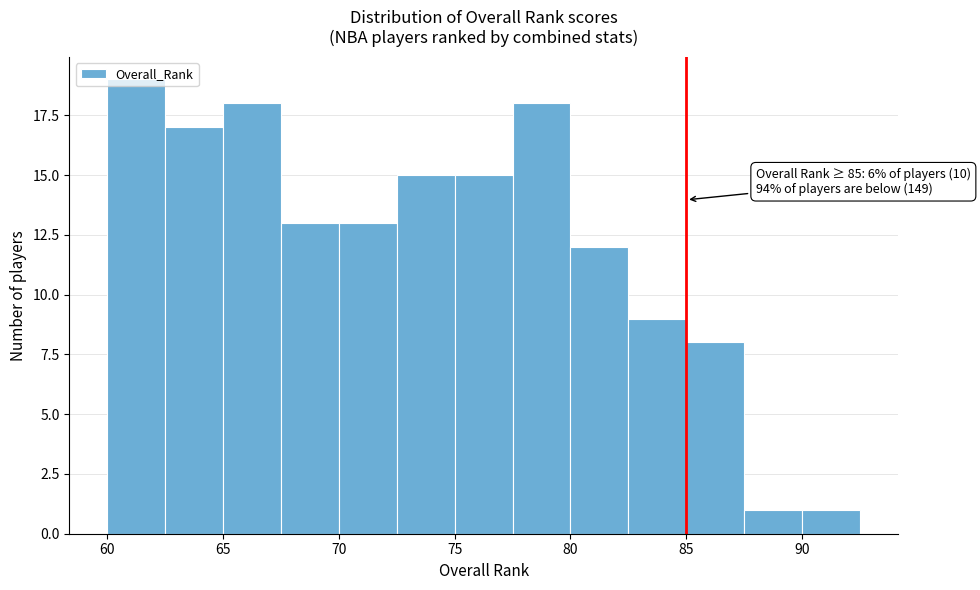

Over which range of the x-axis is the bar tallest?

60.0 to 62.5